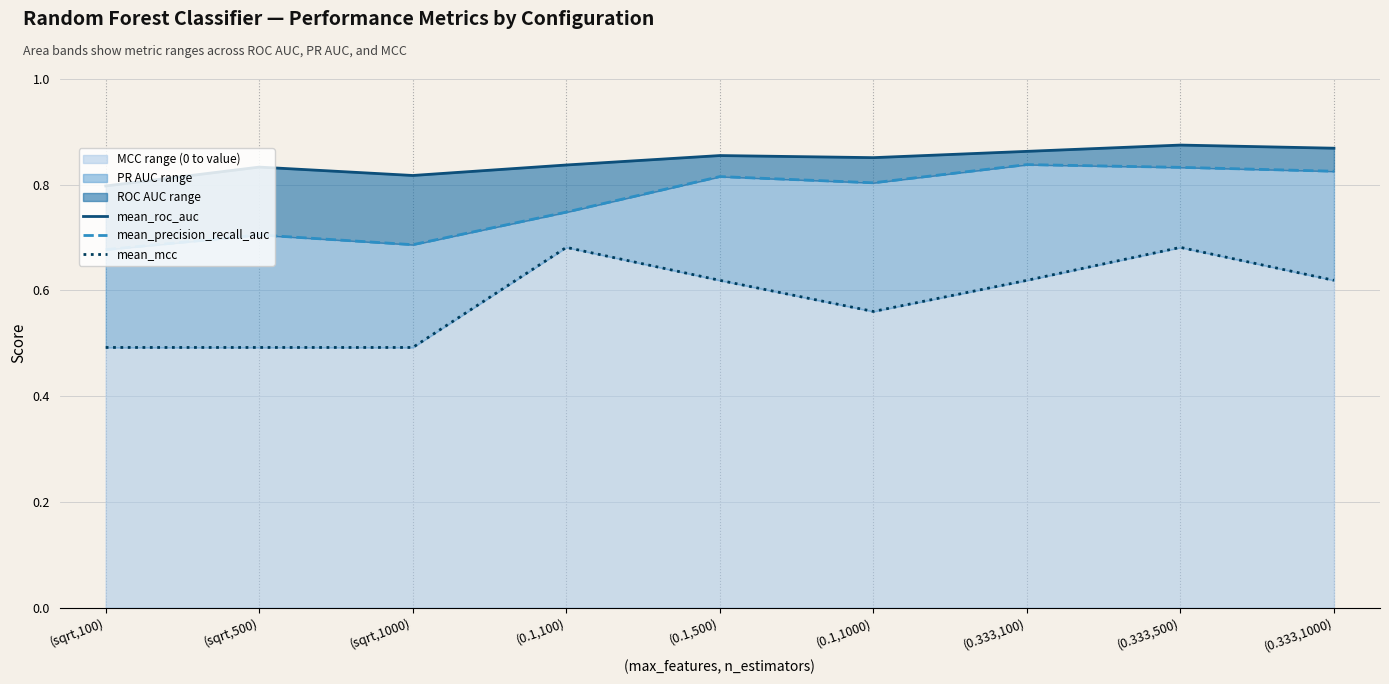

How many lines are shown in the chart?

3